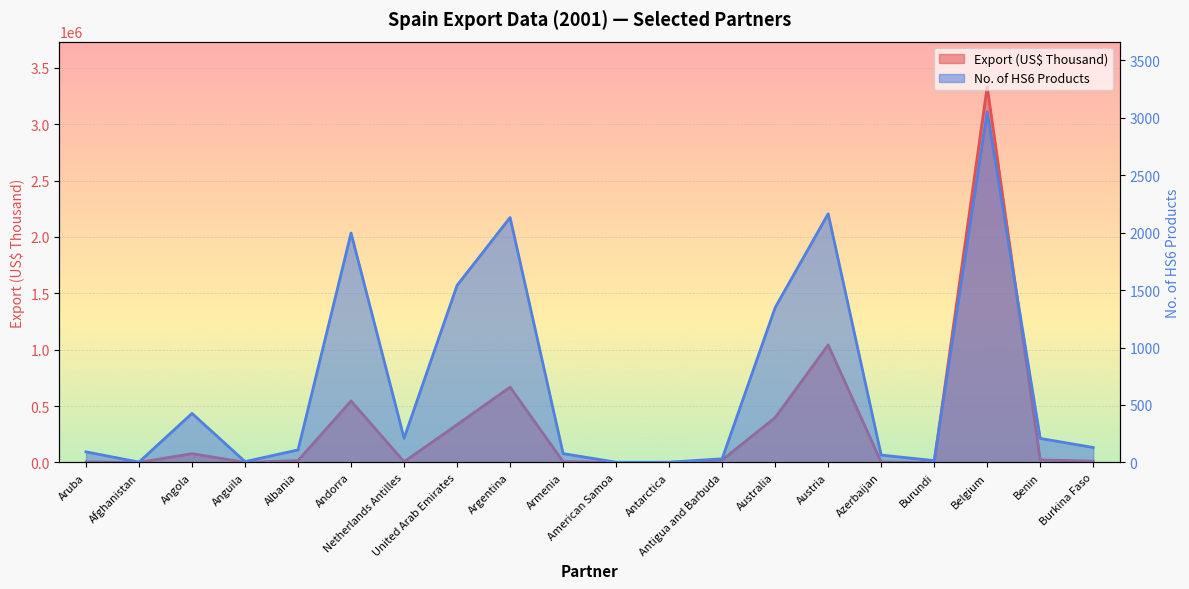

What is the label of the 11th point from the left?

American Samoa